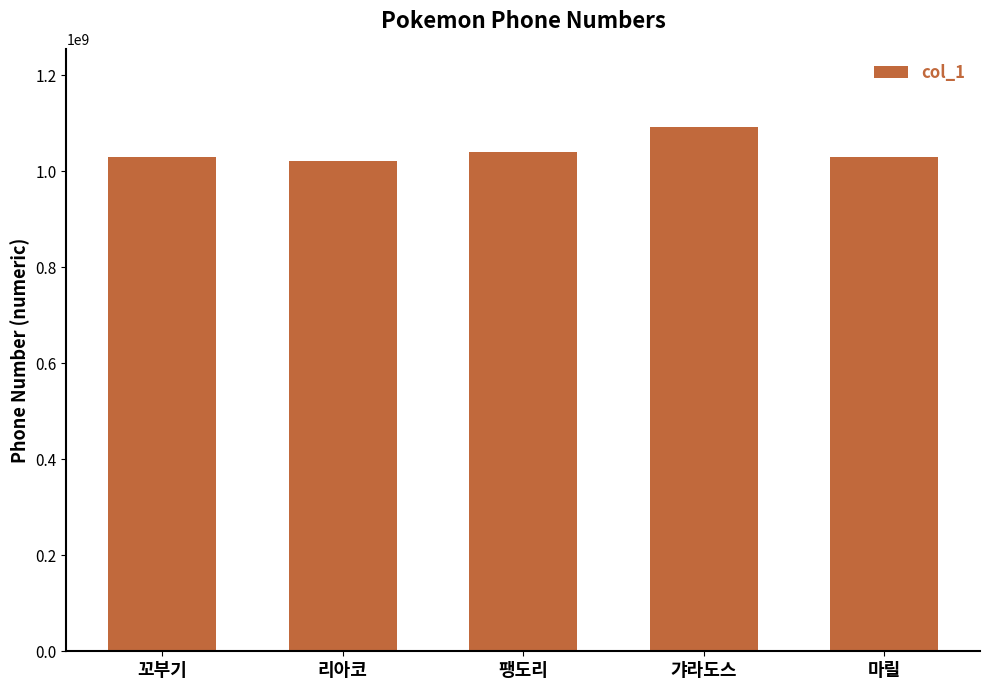

What is the ratio of the value at 갸라도스 to the value at 리아코?

1.1